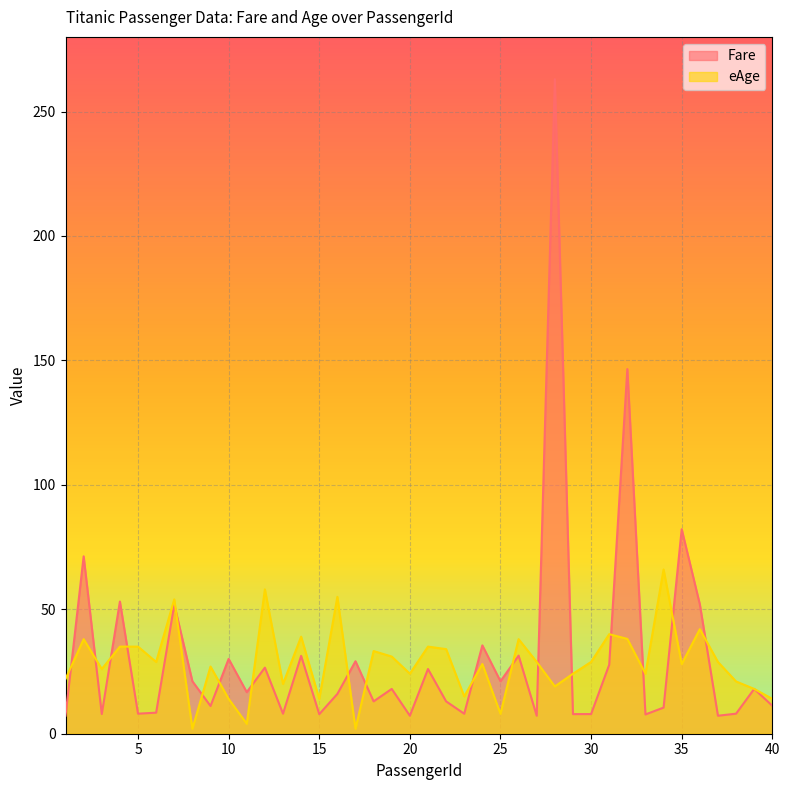

What is the value of the eAge point at the 34th from the left?

66.0